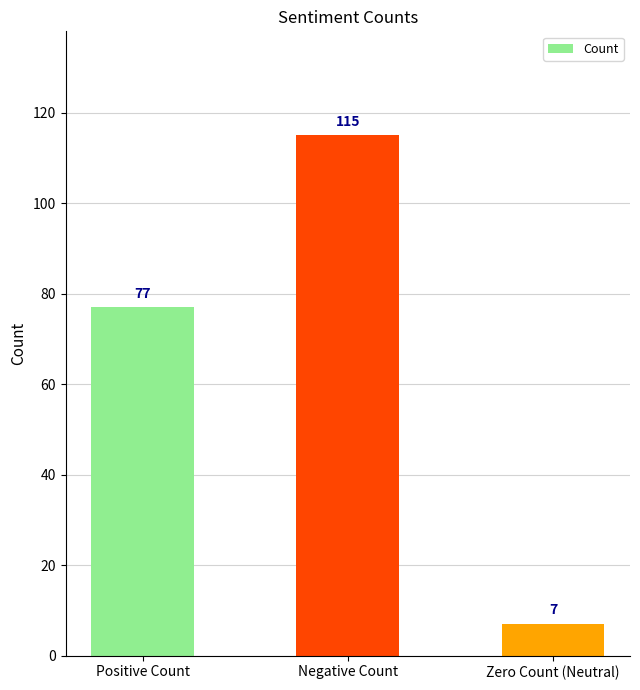

Which category has the highest value across all series?

Negative Count